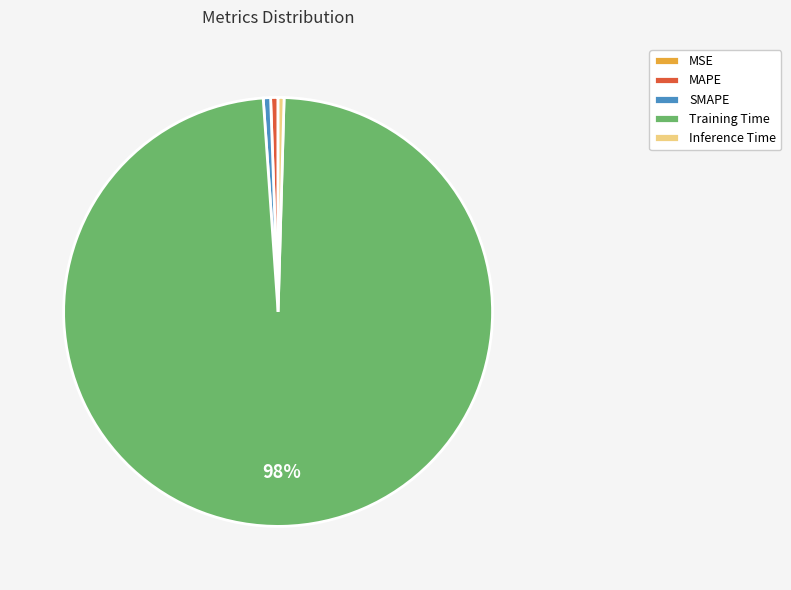

To the nearest percent, what portion does MAPE represent?

1%